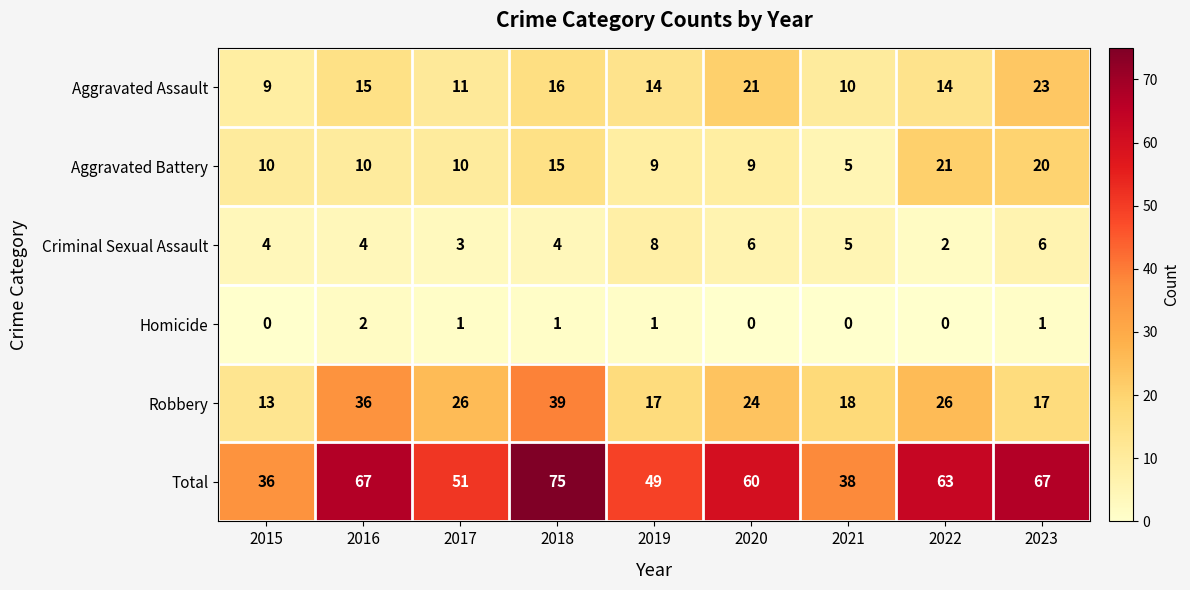

How many values in the Robbery series are below 24?

4